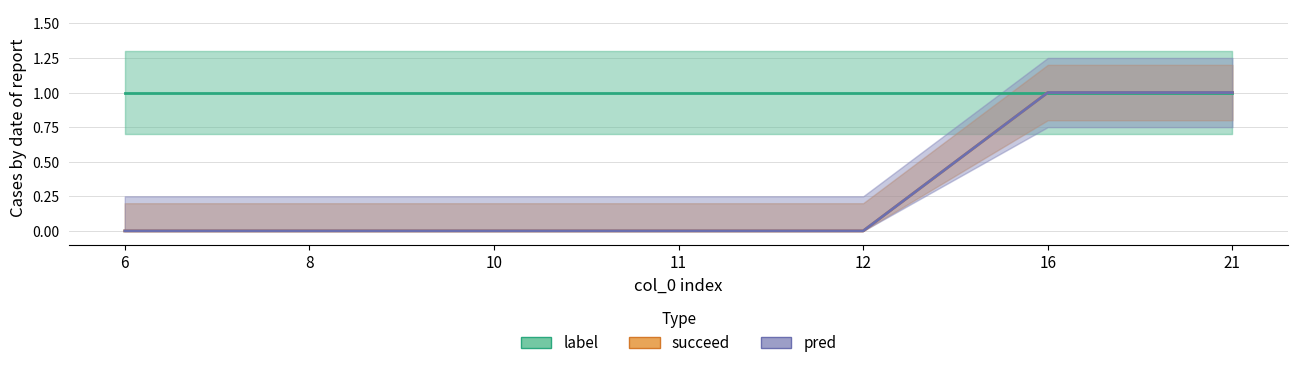

True or false: pred and label cross at least once.

False